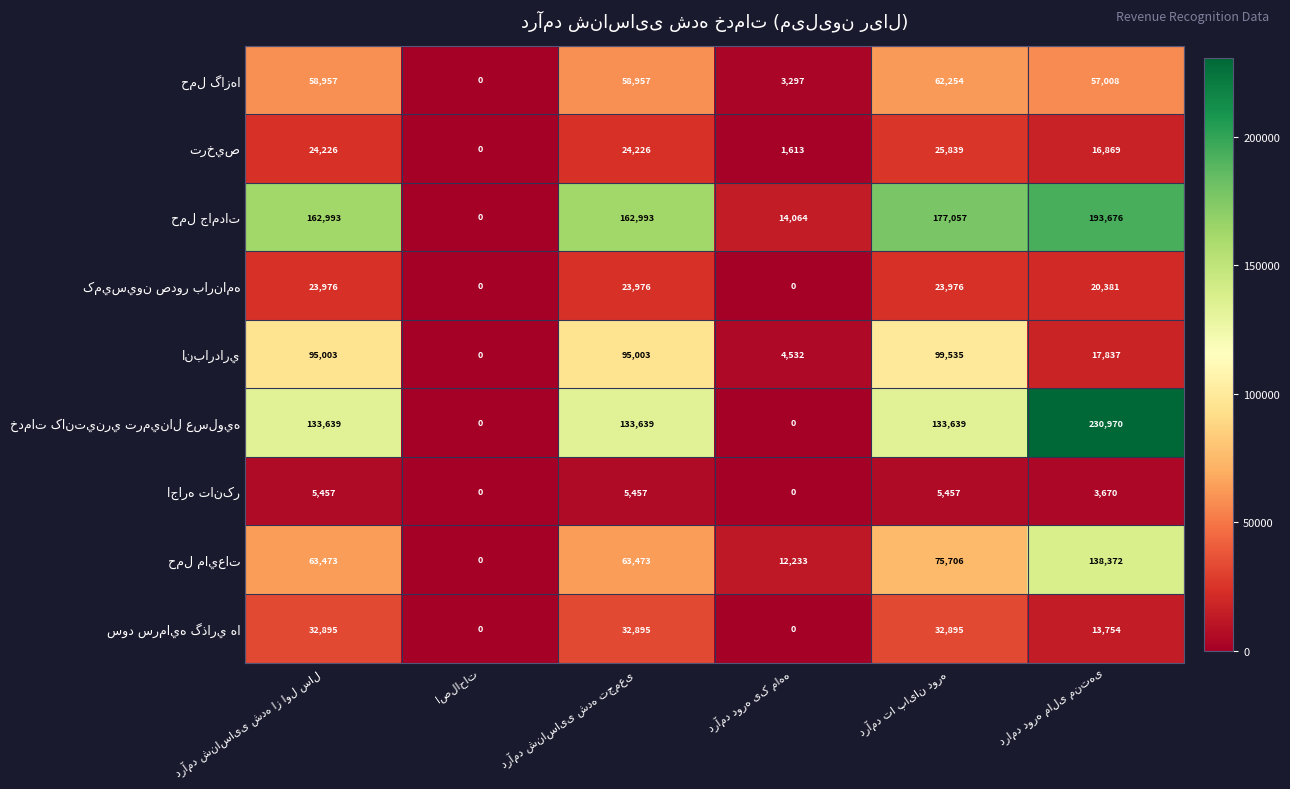

How many series are shown in this chart?

9